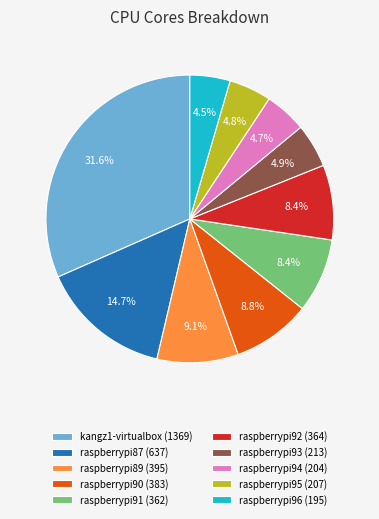

What is the ratio of the value at raspberrypi87 (637) to the value at raspberrypi93 (213)?

3.0